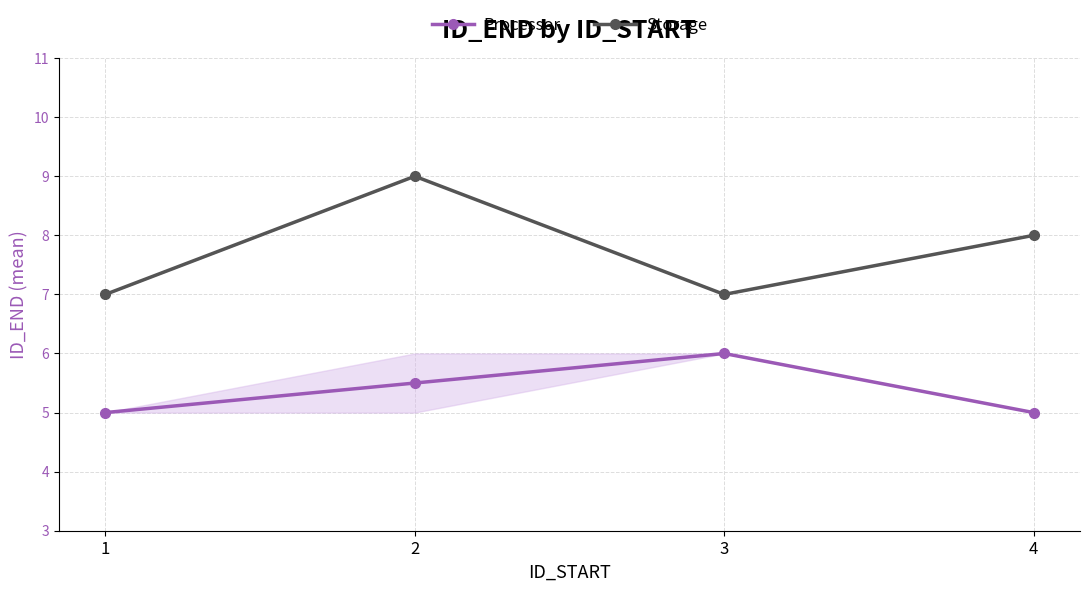

True or false: Storage has a value of 10.6 at 1.

False